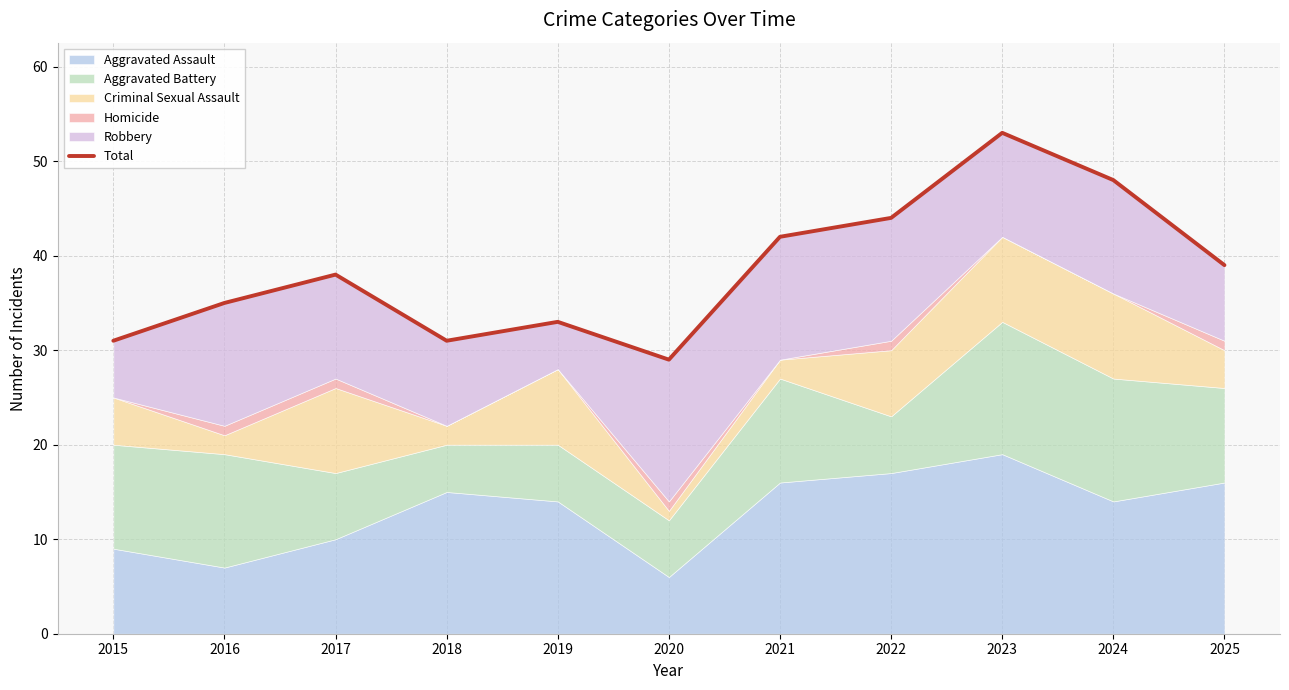

Does the chart have visible grid lines?

Yes